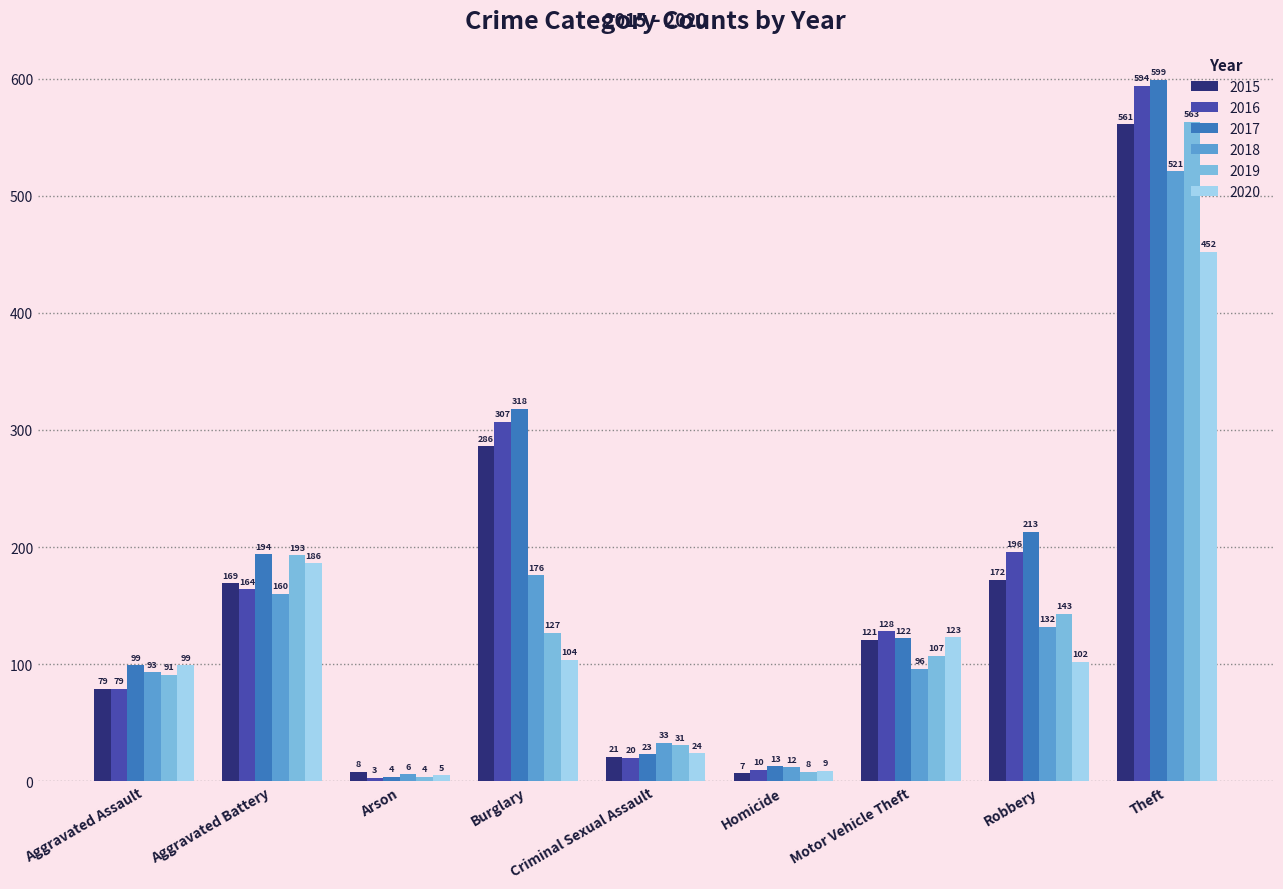

What is the difference between the maximum and minimum values in the 2016 series?

591